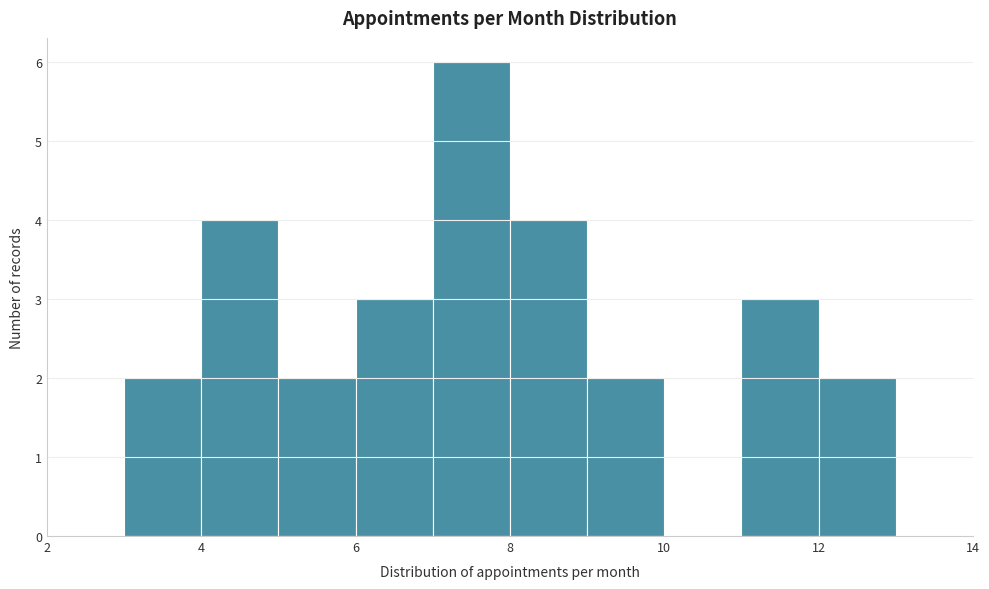

Reading left to right, list every bar in this chart as the range it spans on the x-axis followed by its height. The values are not printed on the chart, so give them approximately, as read against the axis.

3 to 4: 2
4 to 5: 4
5 to 6: 2
6 to 7: 3
7 to 8: 6
8 to 9: 4
9 to 10: 2
10 to 11: 0
11 to 12: 3
12 to 13: 2